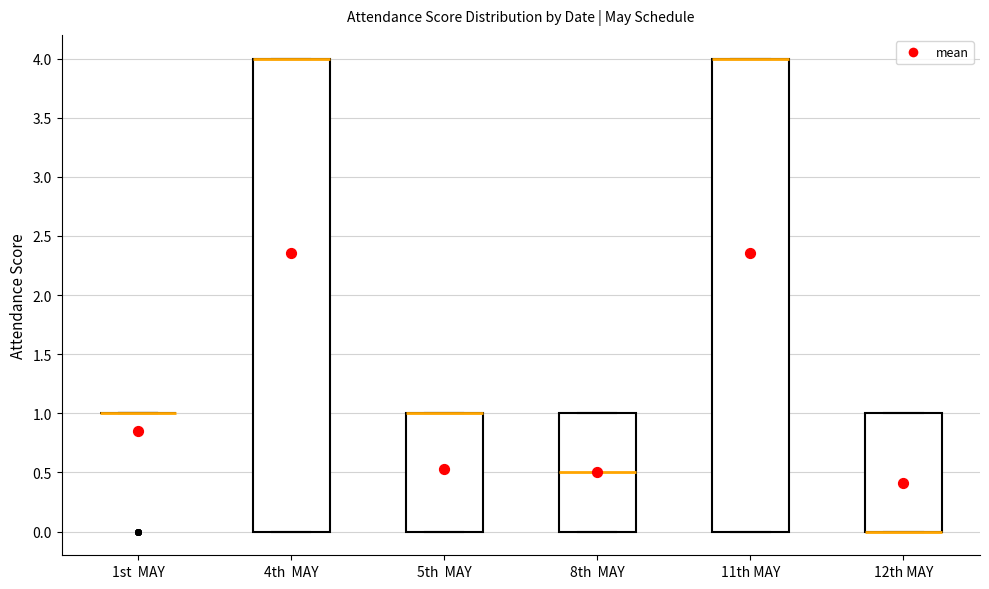

Reading left to right, transcribe this box plot: for each box, give where its median line is, the range the box spans, and where its two whiskers end, as read against the y-axis. The values are not printed on the chart, so give them approximately, as read against the axis.

1st MAY: box collapsed to a line at 1.0, whiskers 1.0 to 1.0
4th MAY: median 4.0 (drawn on the box's upper edge), box 0.0 to 4.0, whiskers 0.0 to 4.0
5th MAY: median 1.0 (drawn on the box's upper edge), box 0.0 to 1.0, whiskers 0.0 to 1.0
8th MAY: median 0.5, box 0.0 to 1.0, whiskers 0.0 to 1.0
11th MAY: median 4.0 (drawn on the box's upper edge), box 0.0 to 4.0, whiskers 0.0 to 4.0
12th MAY: median 0.0 (drawn on the box's lower edge), box 0.0 to 1.0, whiskers 0.0 to 1.0